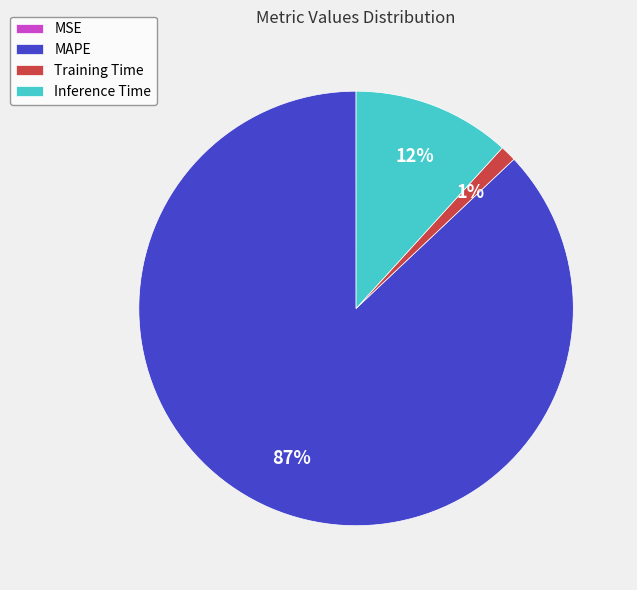

Does any single category account for the majority?

Yes